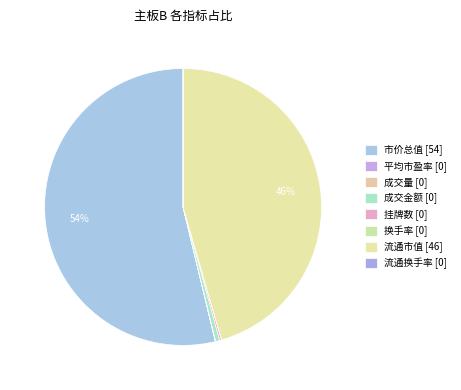

Combined, do 成交量 and 流通换手率 account for over 50%?

No